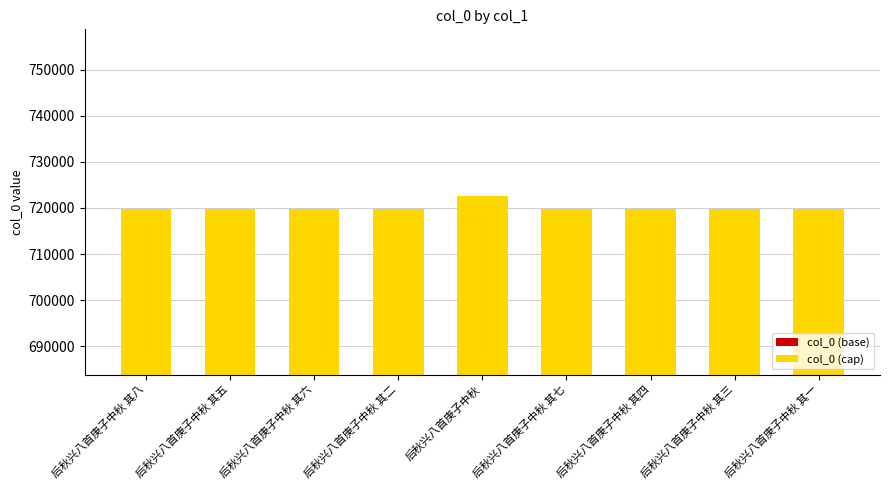

At which label does col_0 (base) reach its minimum?

后秋兴八首庚子中秋 其一